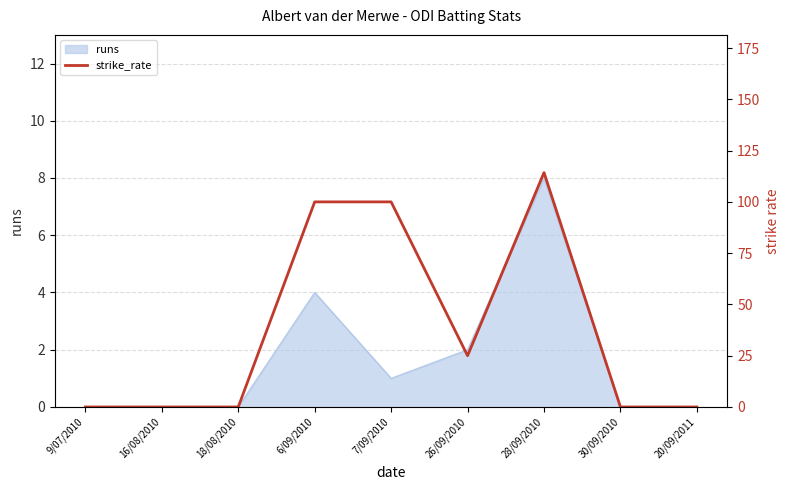

What is the label of the 4th point from the left?

6/09/2010